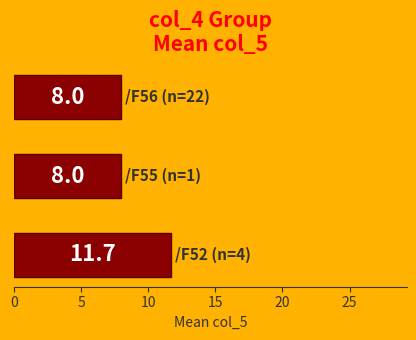

What is the smallest value displayed?

8.0